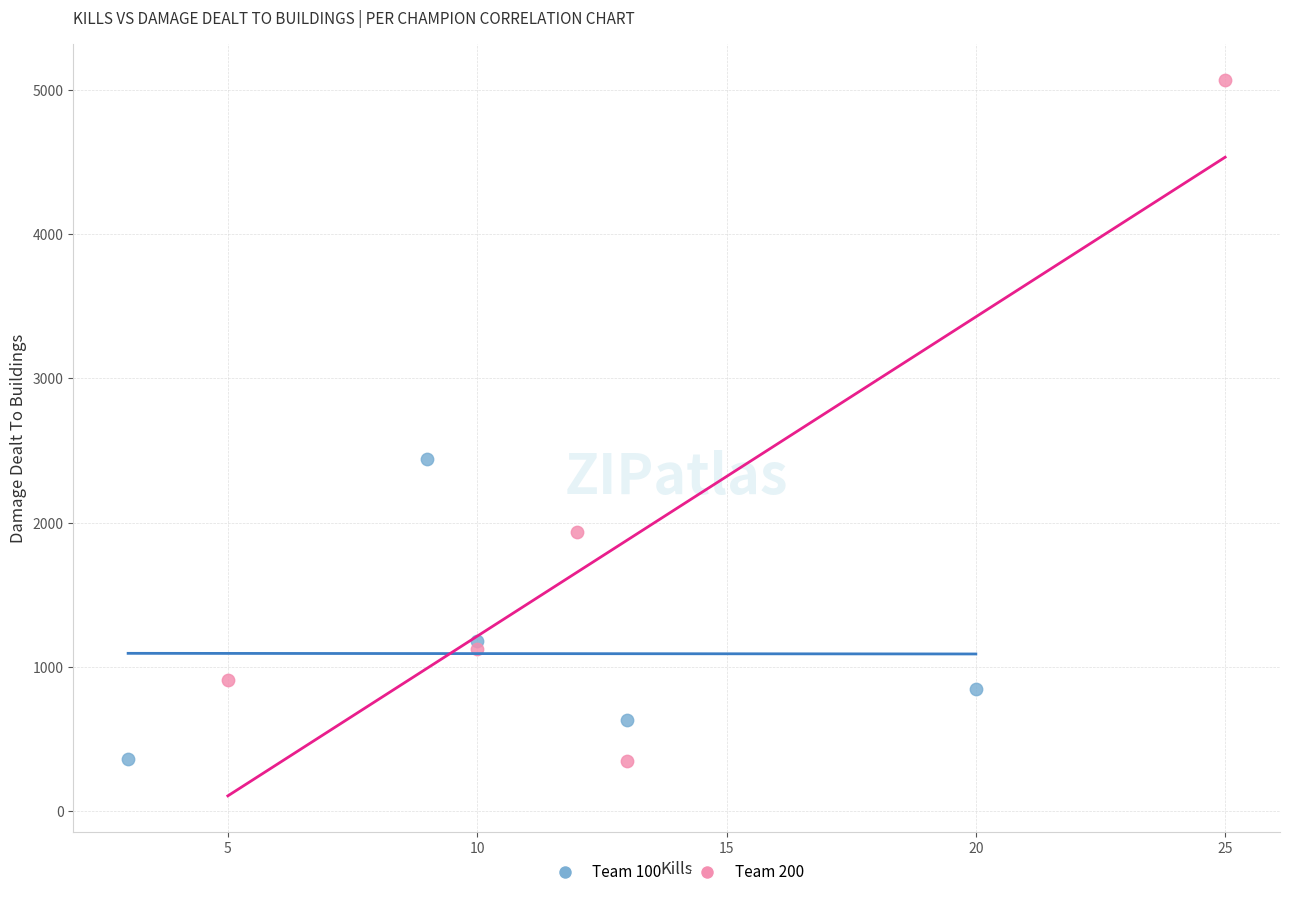

Which series contains the highest Y value?

Team 200